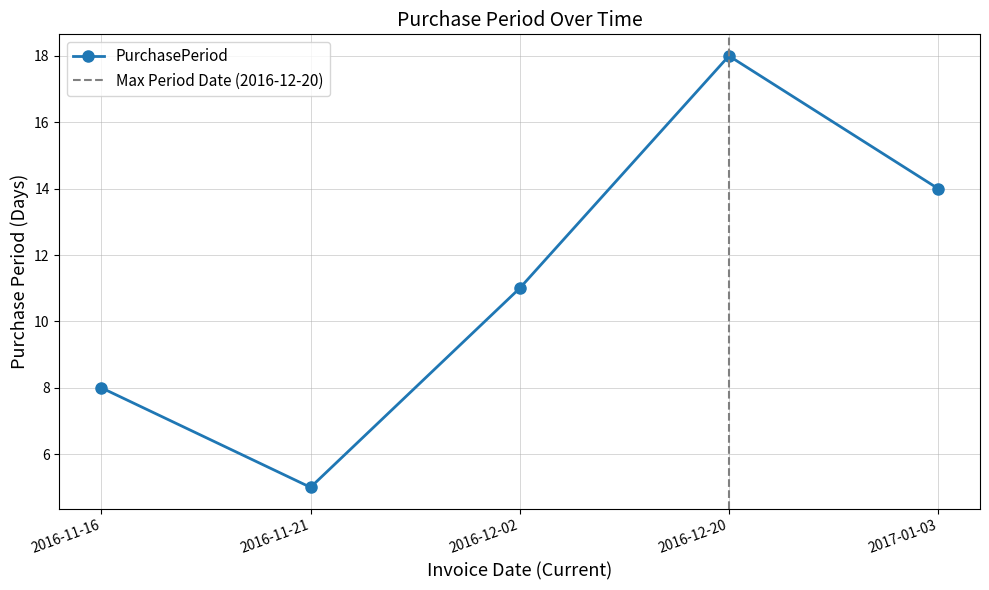

What is the label of the 1st point from the left?

2016-11-16